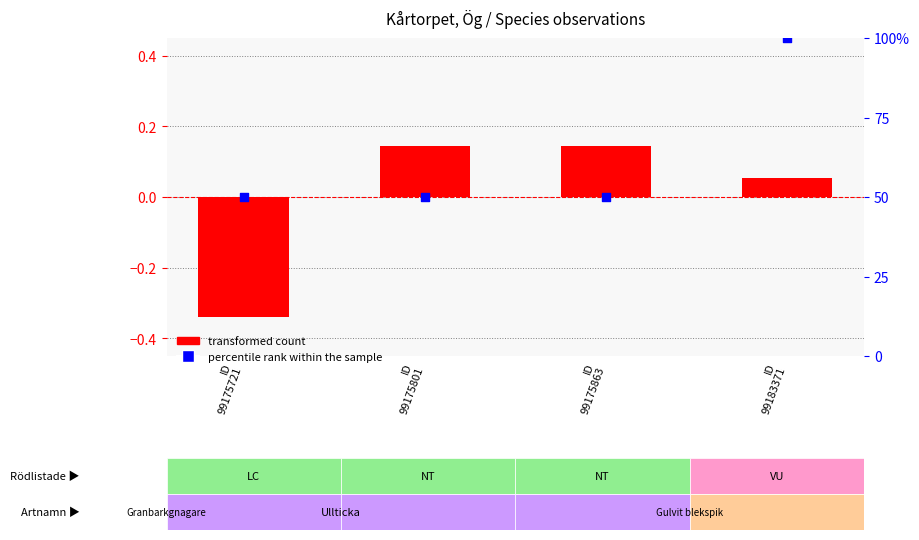

Which series reaches the maximum Y coordinate?

percentile rank within the sample